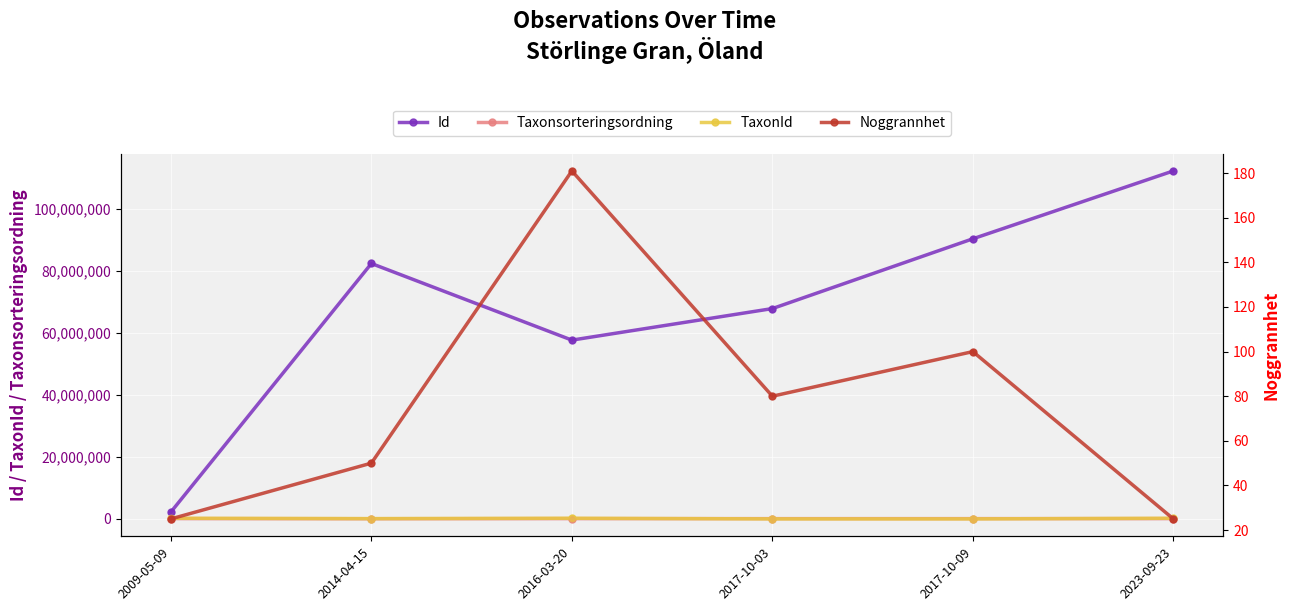

Which series has the largest Y range (max minus min)?

Id